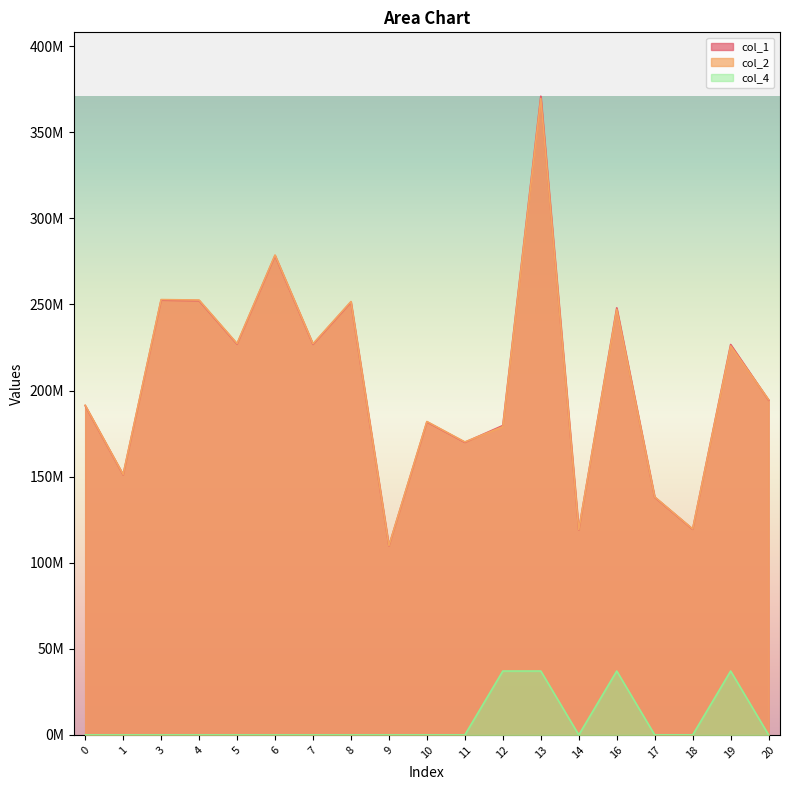

What is the average value of the col_4 series?

7809782.1